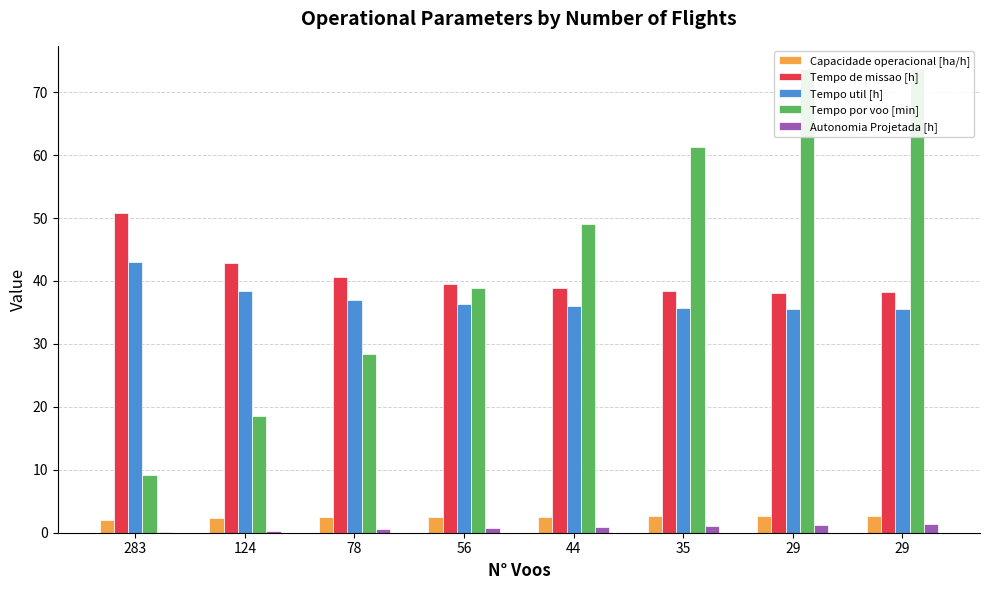

How many groups of bars are there?

8